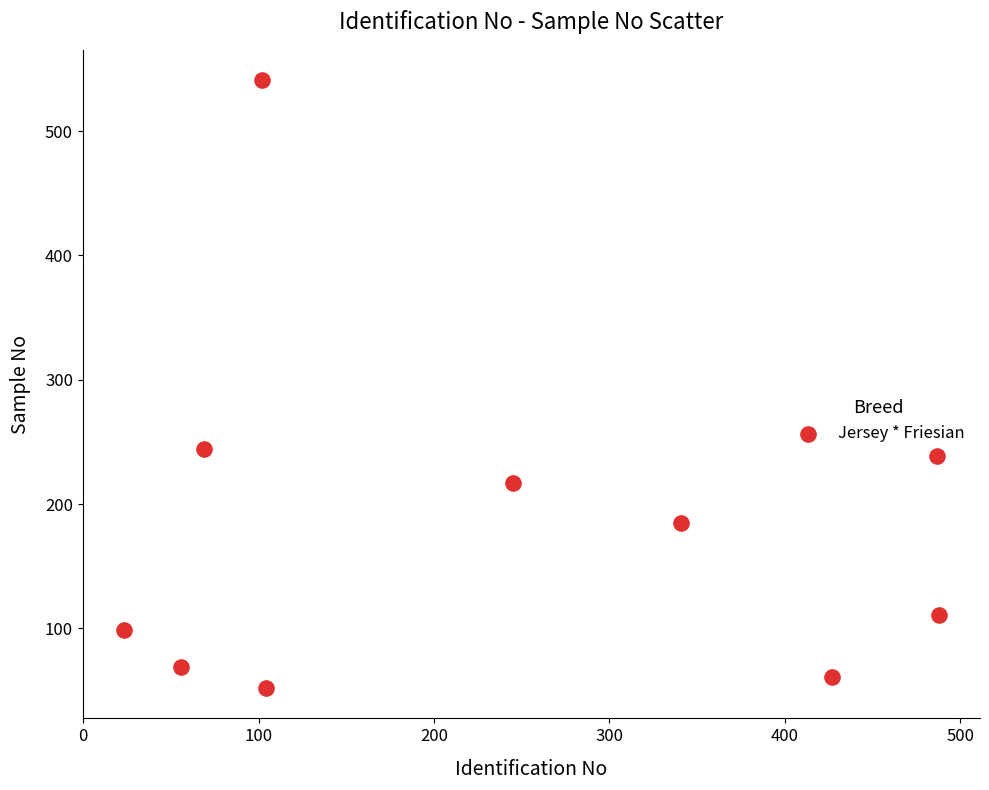

What is the range of X values (max minus min)?

465